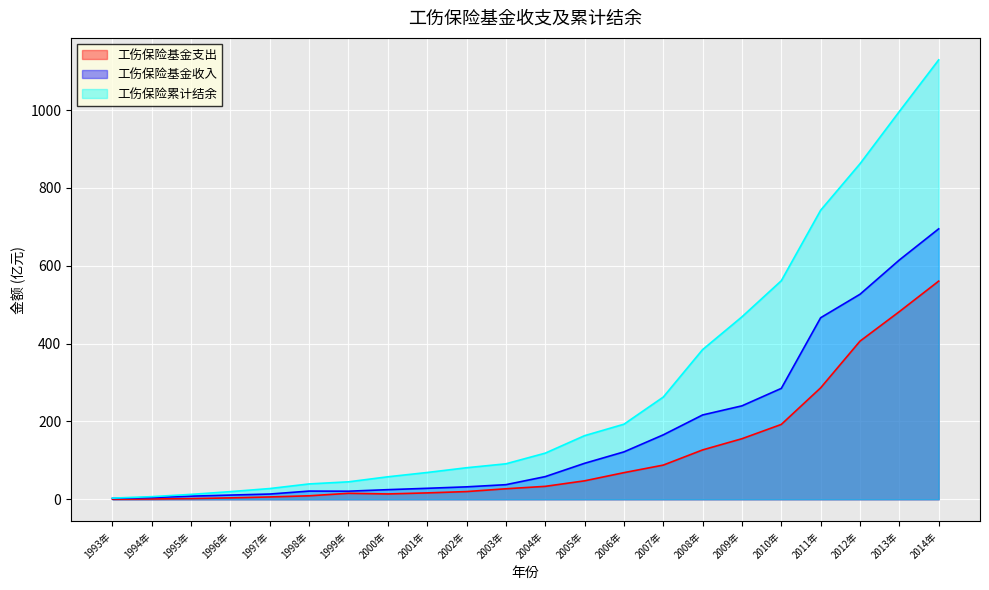

Between 2002年 and 2010年, which is larger?

2010年